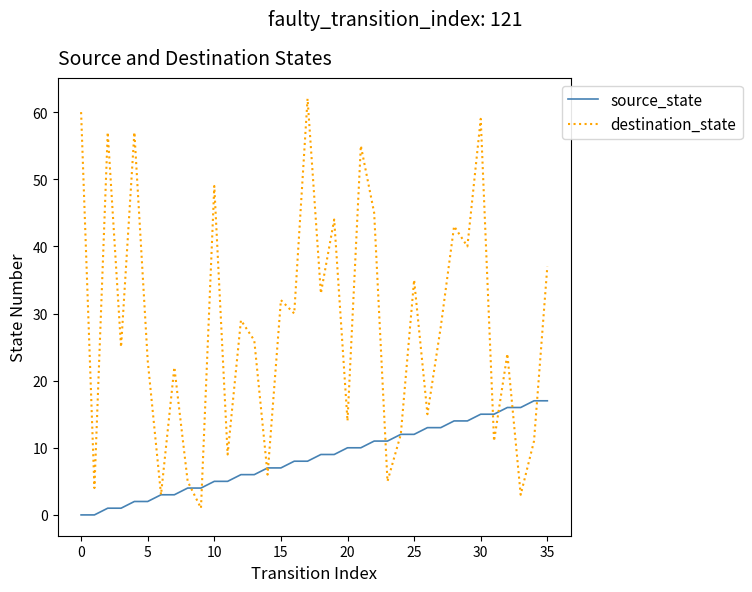

Which series has the largest total across all categories?

destination_state